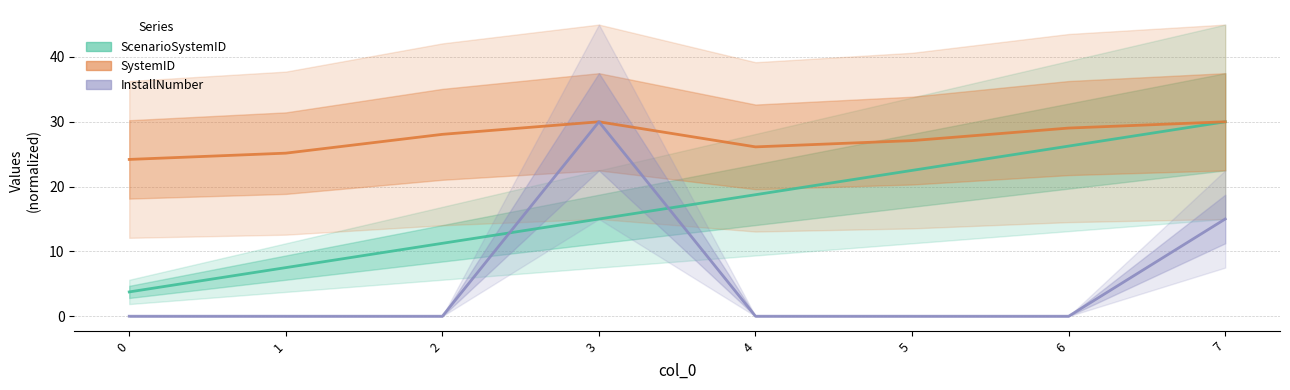

Rank the series by their average value, from highest to lowest.

SystemID, ScenarioSystemID, InstallNumber